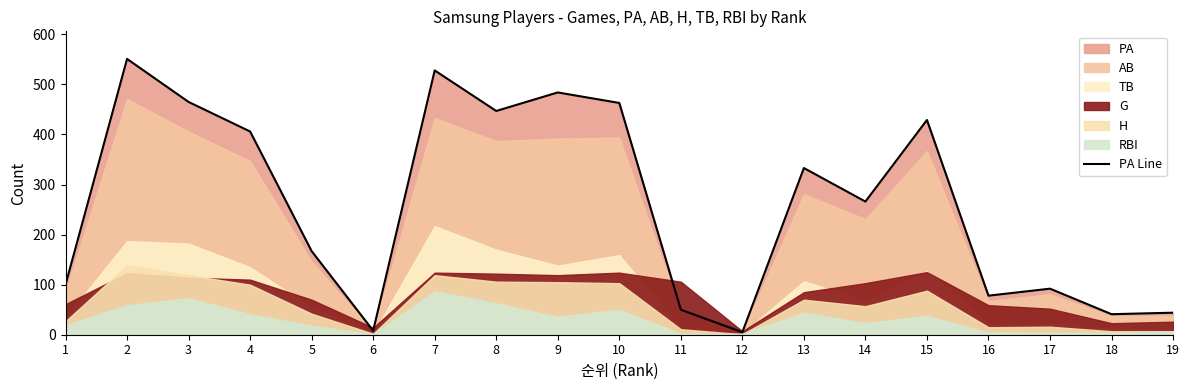

Reading left to right, extract all data points from this chart.

1=100	2=551	3=465	4=406	5=167	6=8	7=528	8=447	9=484	10=463	11=50	12=5	13=333	14=266	15=429	16=78	17=92	18=41	19=44